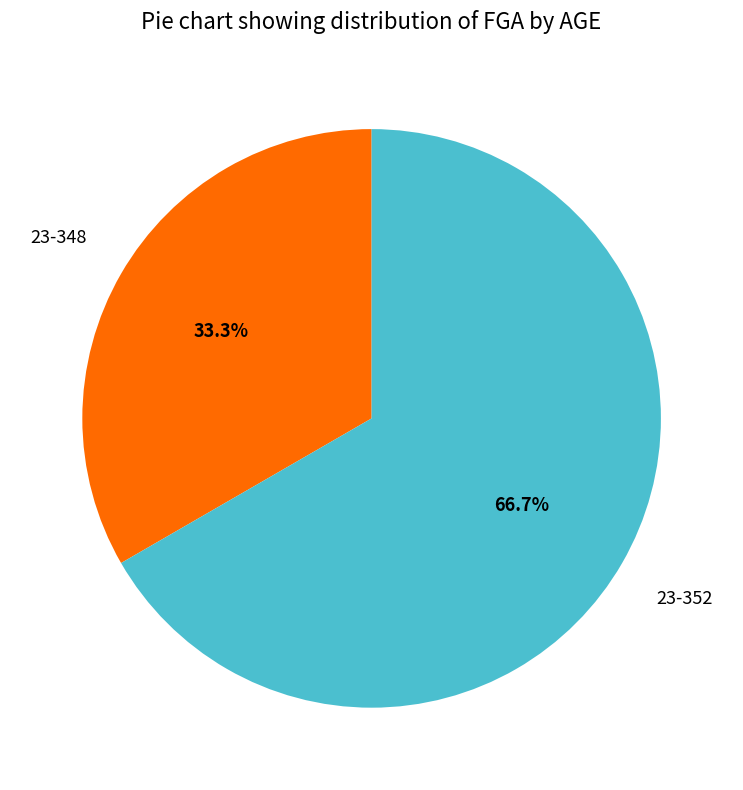

Does any single category account for the majority?

Yes